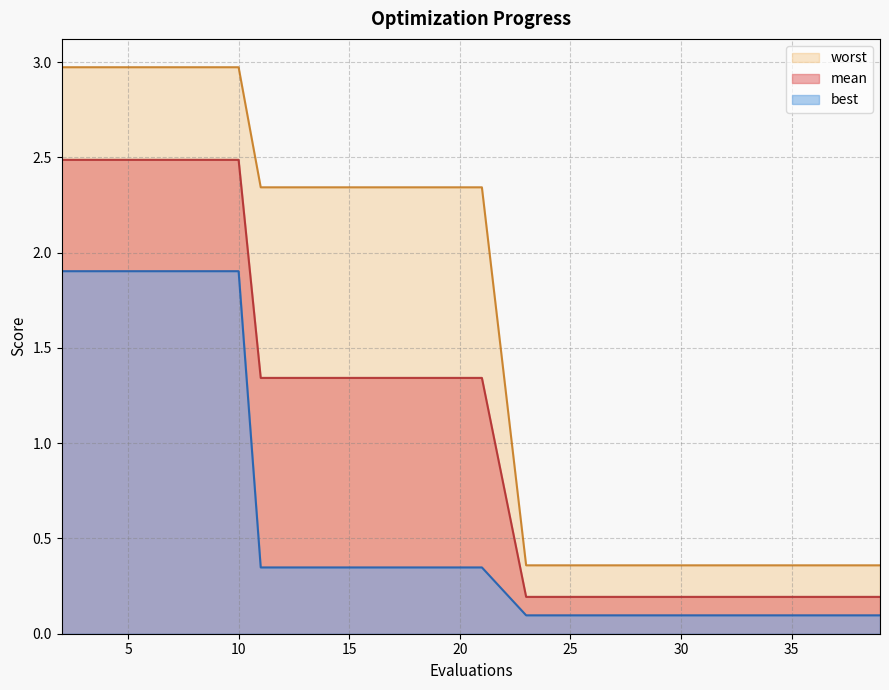

True or false: mean and best intersect in this chart.

False